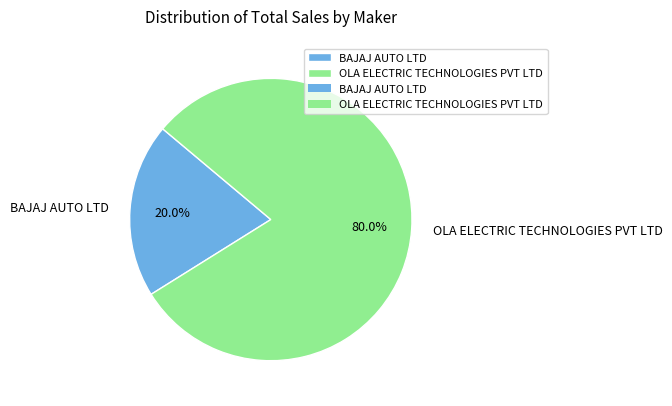

What portion of the pie excludes BAJAJ AUTO LTD?

80.0%